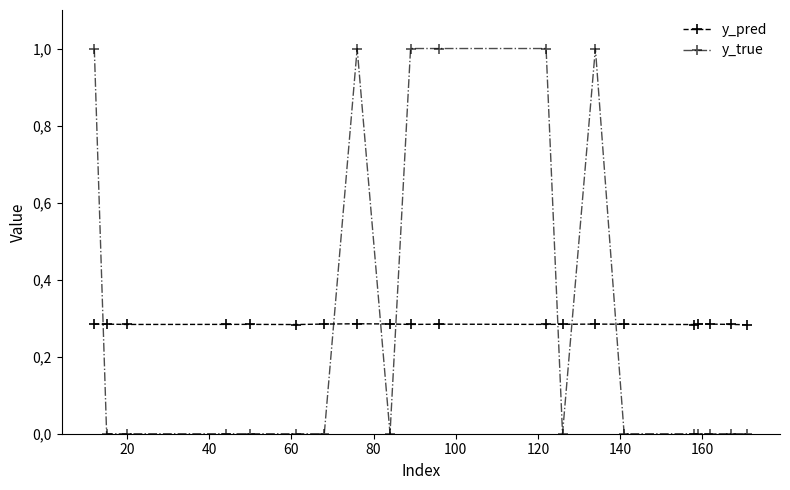

True or false: y_true and y_pred intersect in this chart.

True